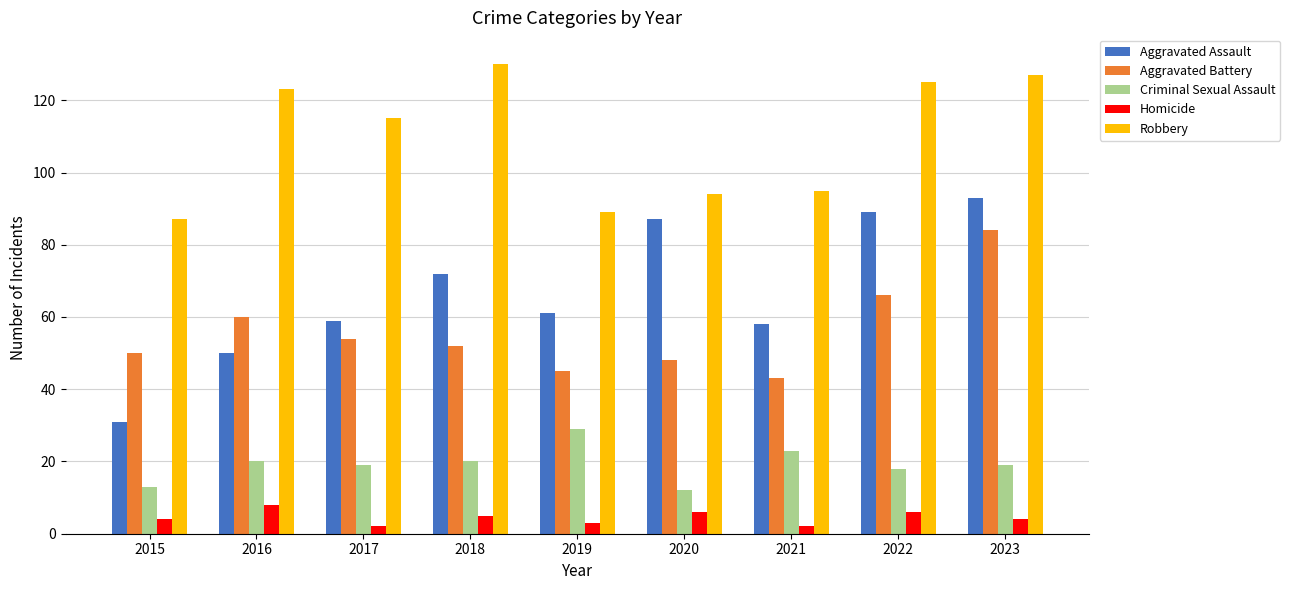

The Aggravated Assault series shows 61 at 2019. True or false?

True